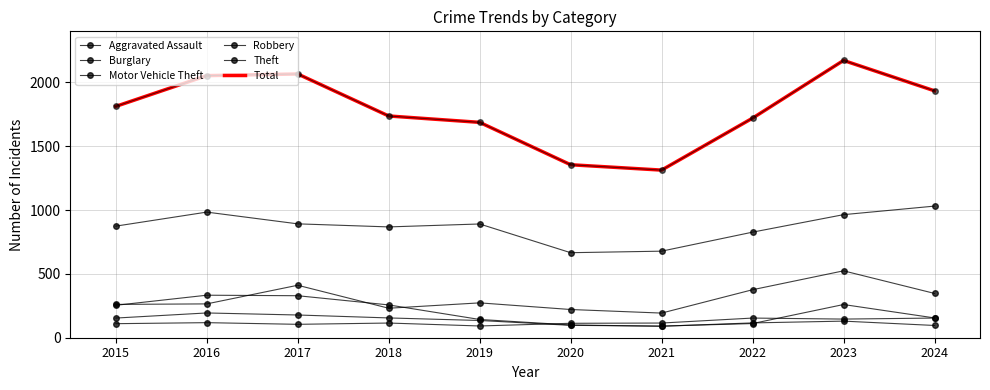

Is the value of Robbery at 2018 greater than the value of Total at 2018?

No